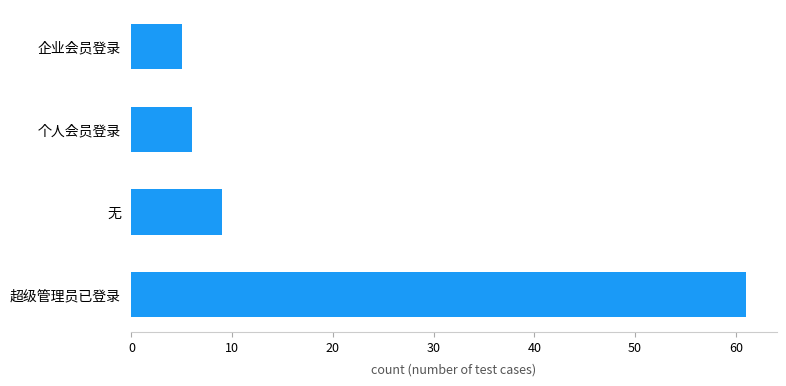

Are the bars horizontal?

Yes